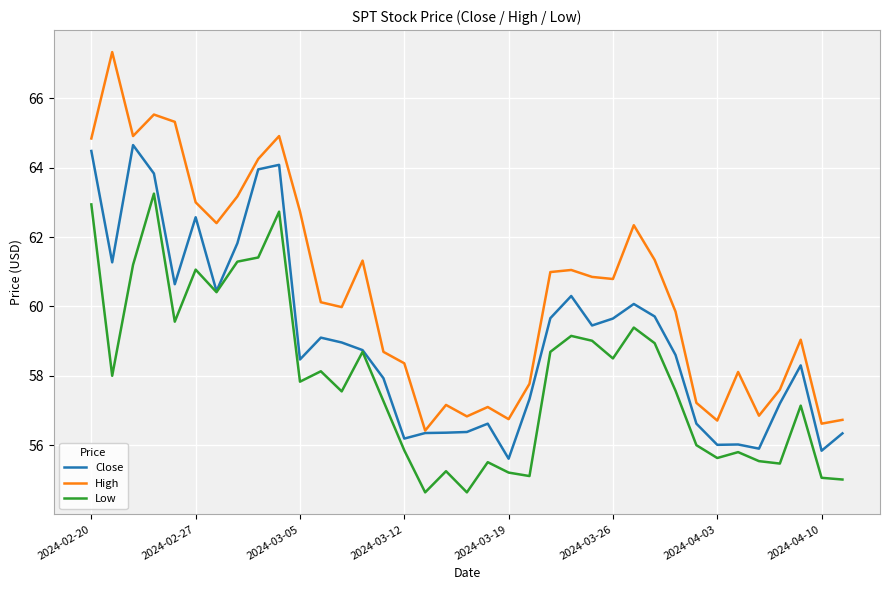

True or false: Low and High intersect in this chart.

False